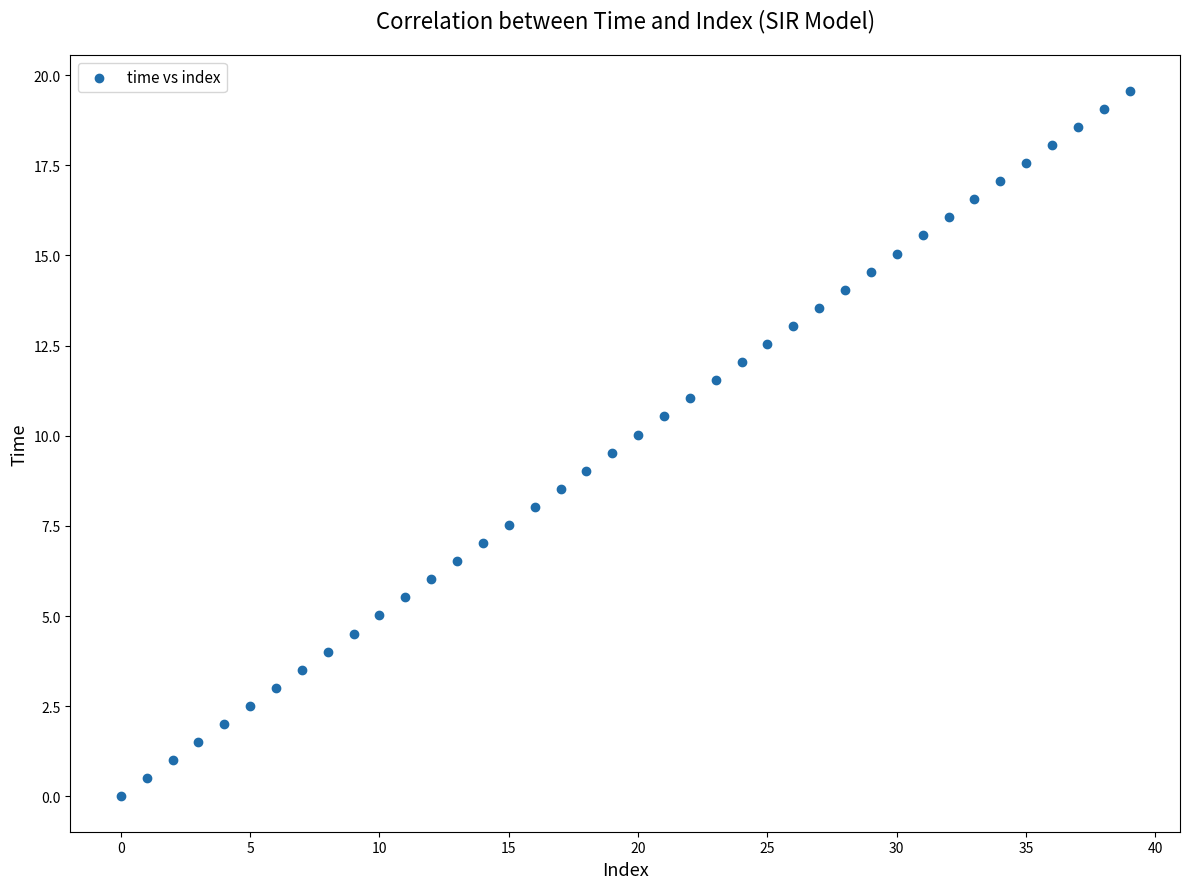

How many points are shown in the scatter plot?

40